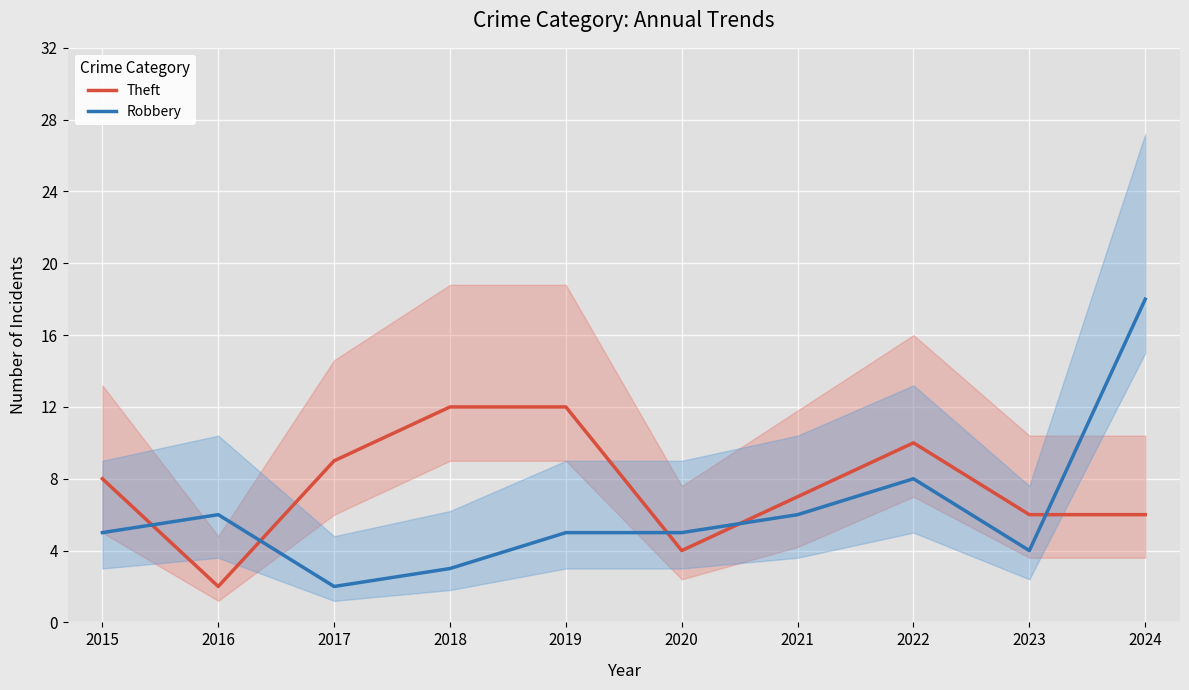

The value of Theft at 2020 is 4. True or false?

True